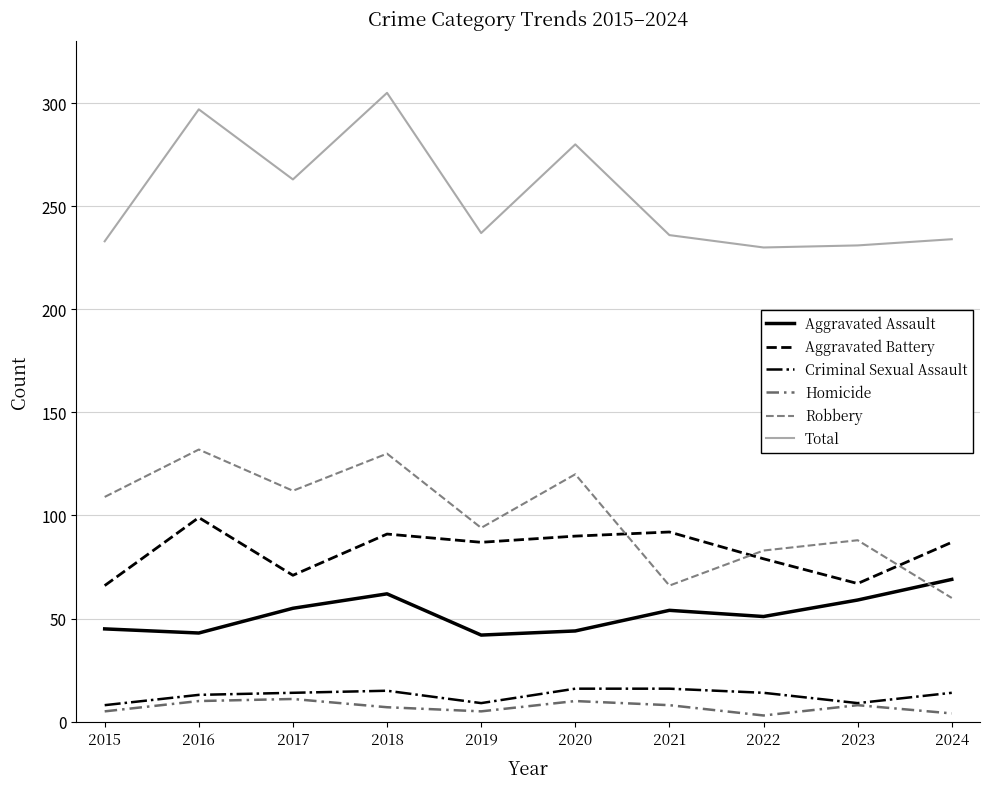

True or false: Total and Homicide cross at least once.

False